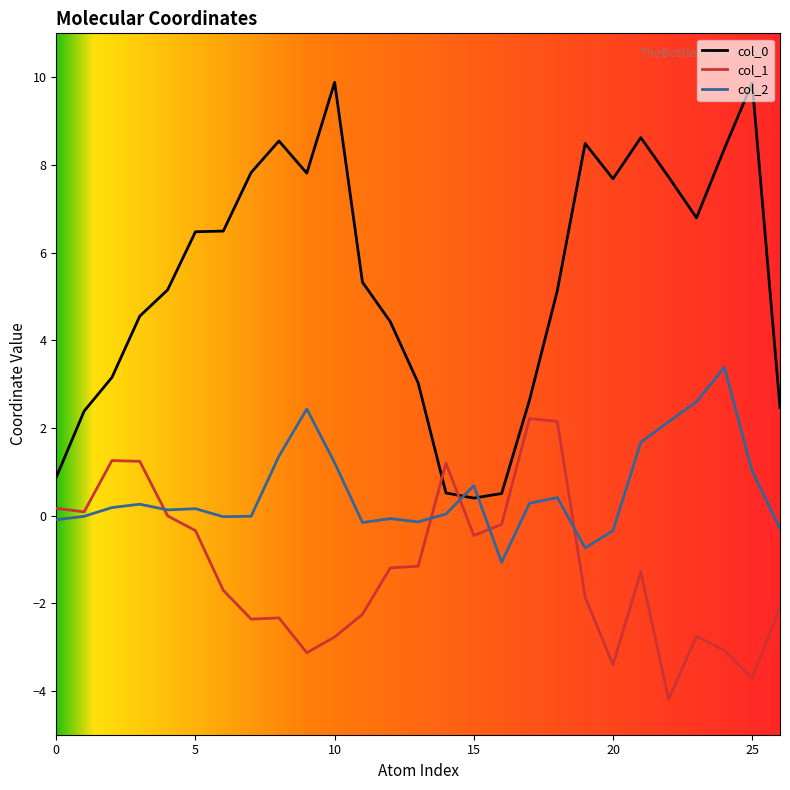

At how many categories does at least one series exceed -2?

27